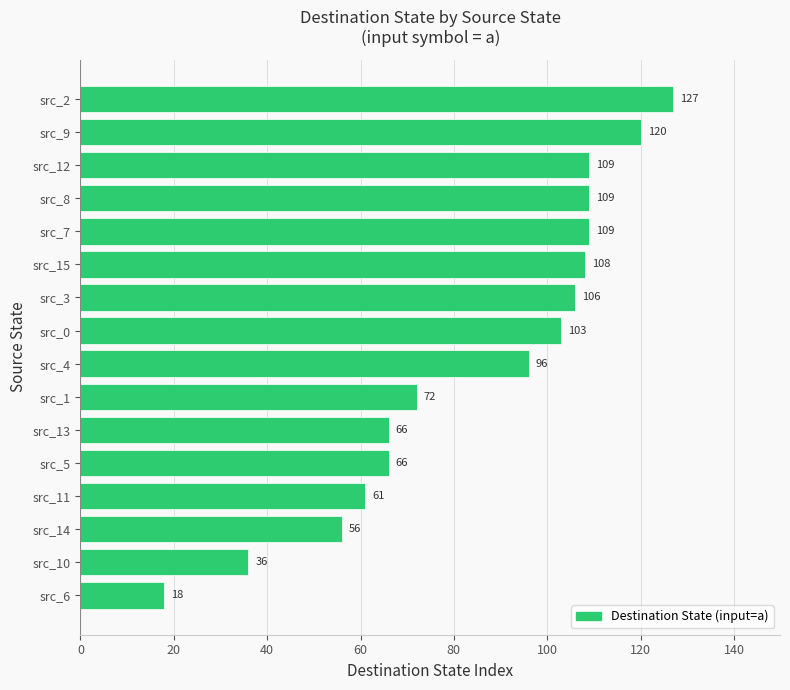

Reading bottom to top, transcribe all the data shown in this chart.

src_6=18	src_10=36	src_14=56	src_11=61	src_5=66	src_13=66	src_1=72	src_4=96	src_0=103	src_3=106	src_15=108	src_7=109	src_8=109	src_12=109	src_9=120	src_2=127